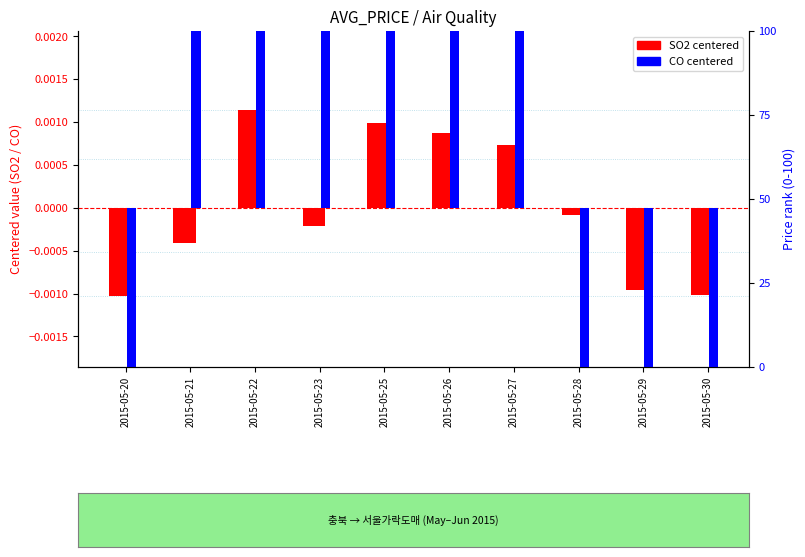

What are all the series names shown in the legend?

SO2 centered, CO centered